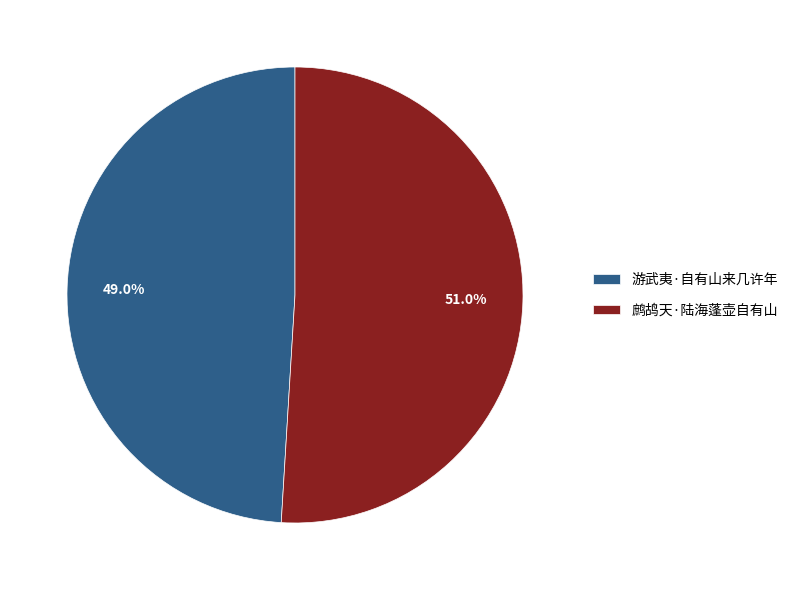

To the nearest percent, what is the difference between the largest and smallest slice percentages?

2%